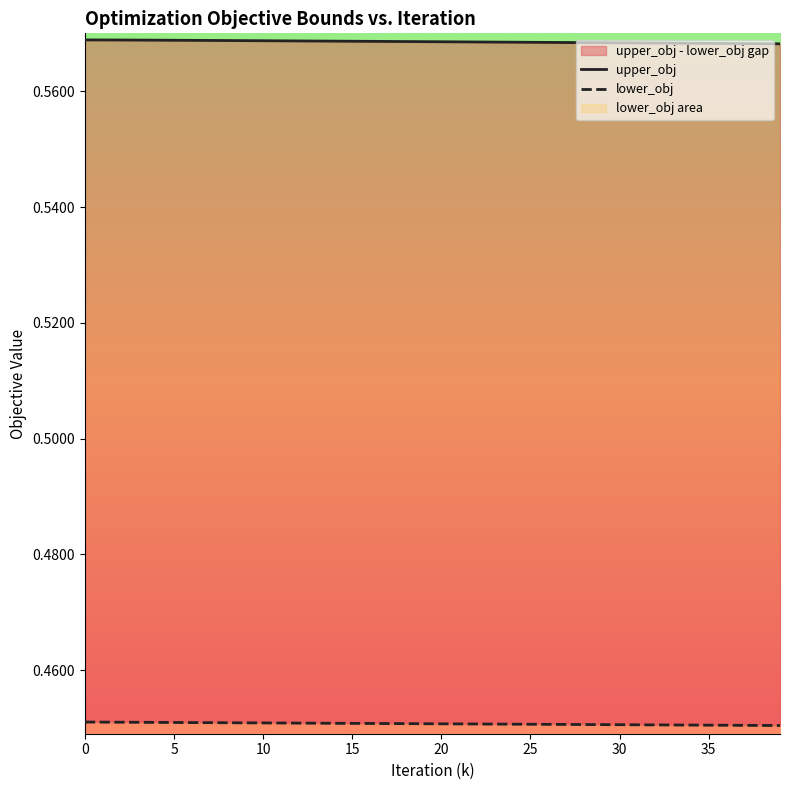

True or false: lower_obj has more than 2 interior local peaks.

False